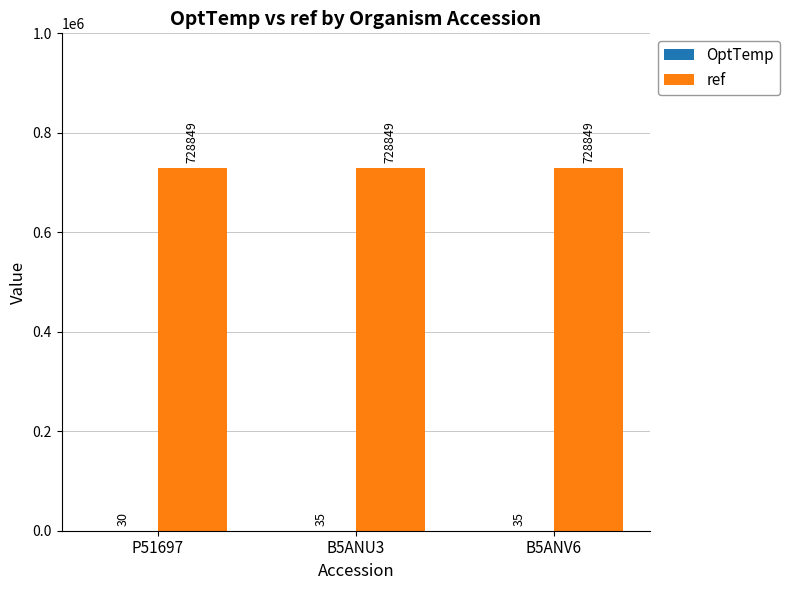

How many groups of bars are there?

3